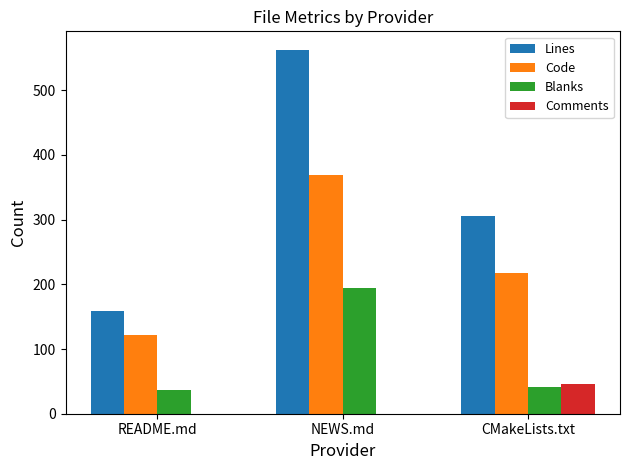

At which label does Lines first exceed 305?

NEWS.md